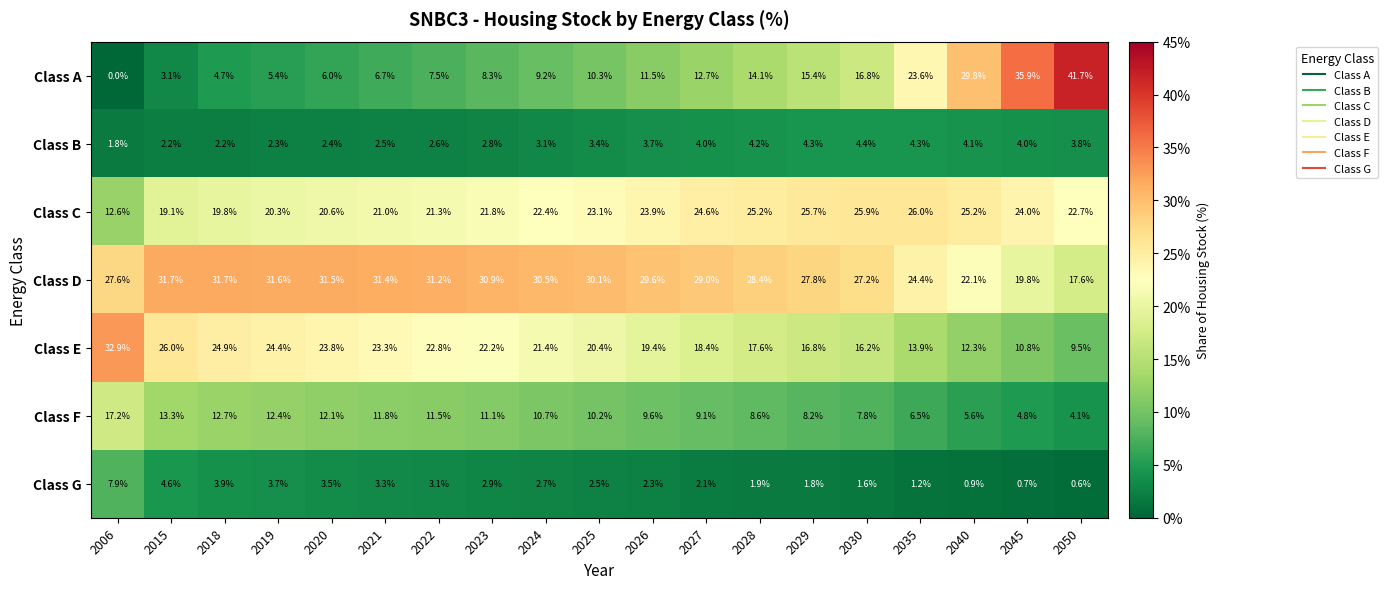

At which category is the sum across all series the highest?

2019